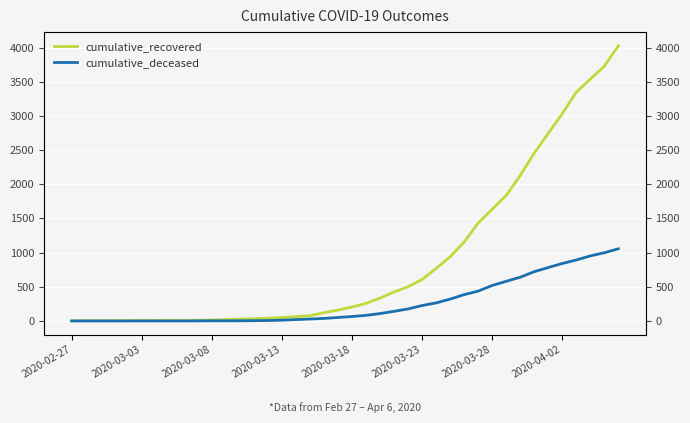

True or false: cumulative_recovered and cumulative_deceased intersect in this chart.

False